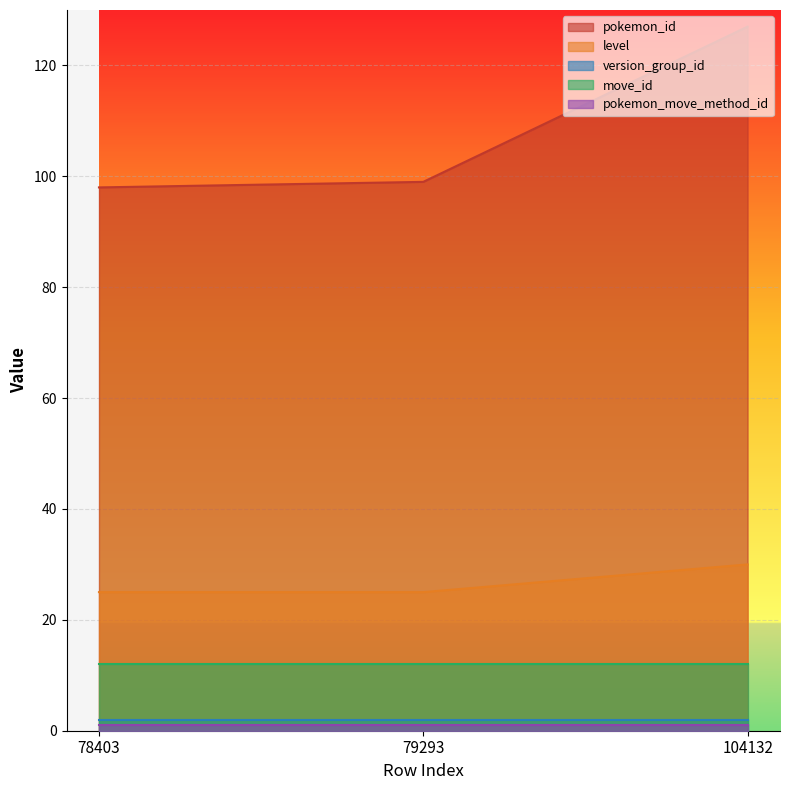

At which category is the sum across all series the highest?

104132